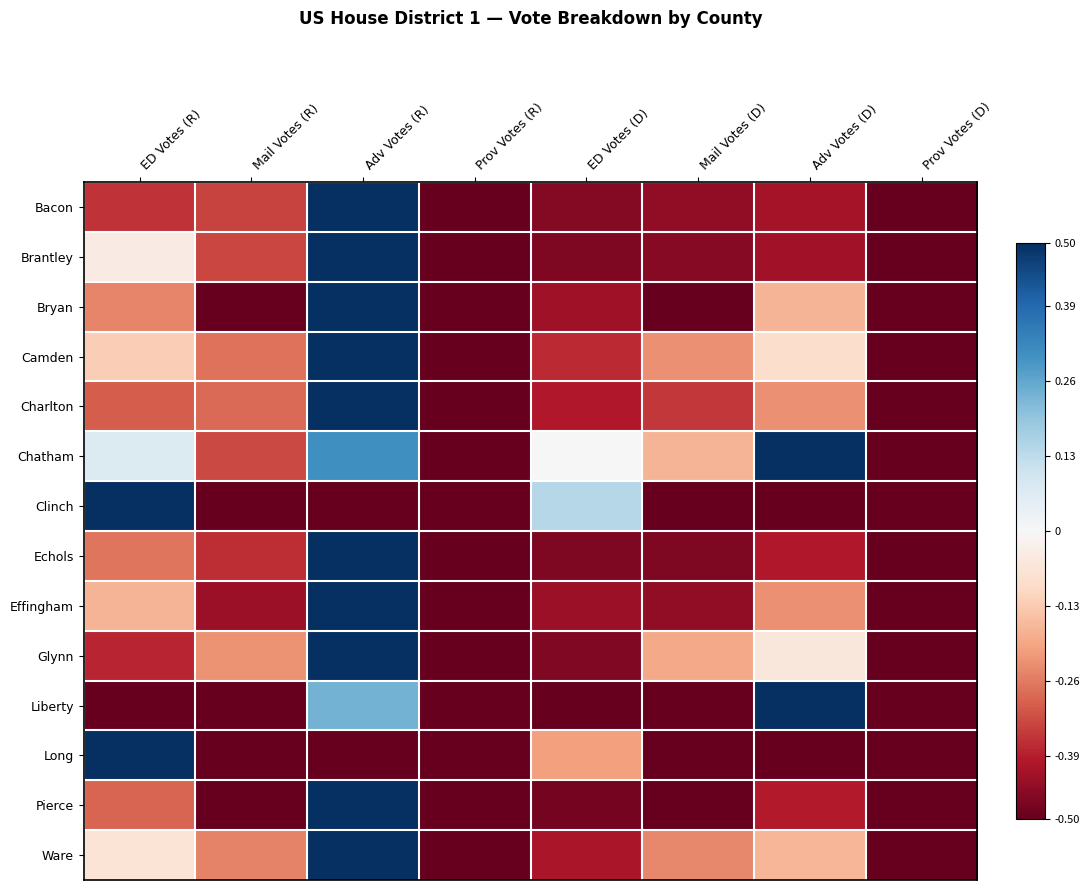

Which category has the lowest value across all series?

Prov Votes (R)